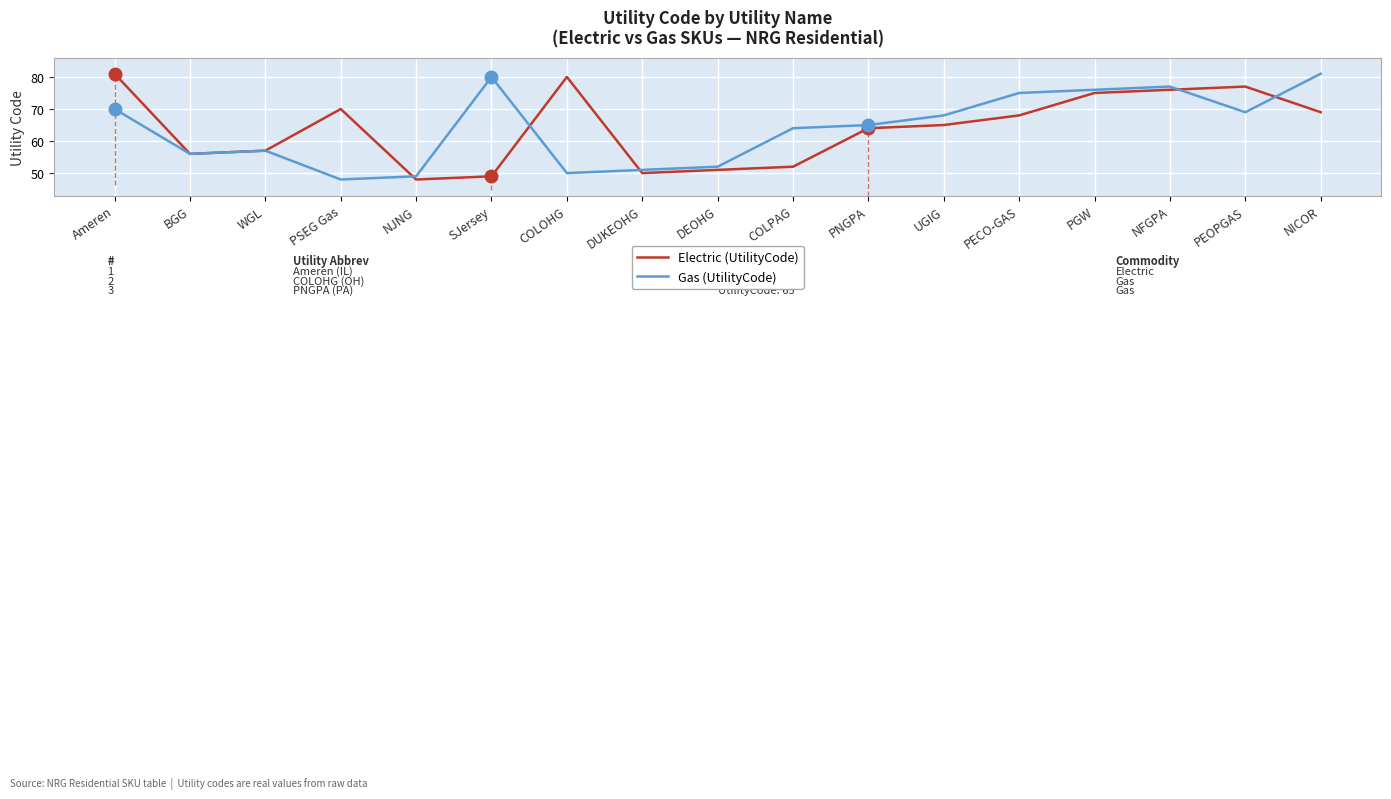

Is it true that Gas (UtilityCode) equals 105 at PEOPGAS?

False